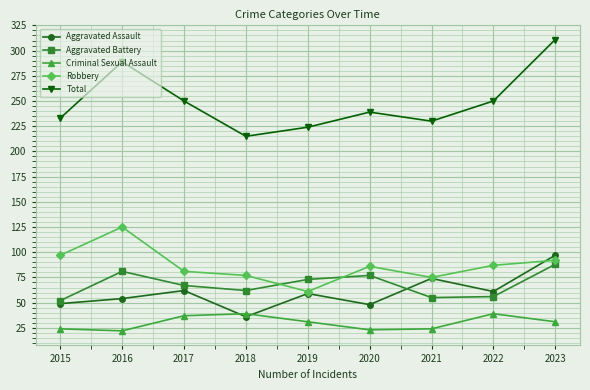

What is the difference between the highest and lowest values at 2023?

280